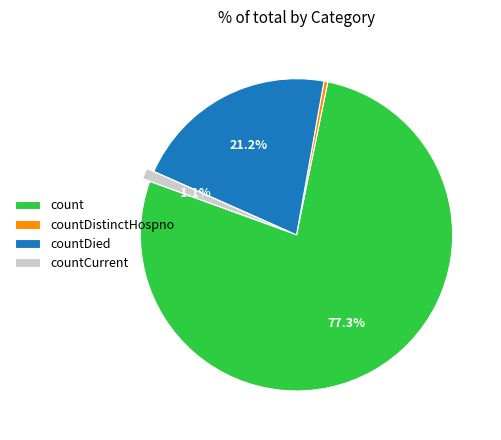

What is the ratio of the value at countDistinctHospno to the value at countCurrent?

0.4